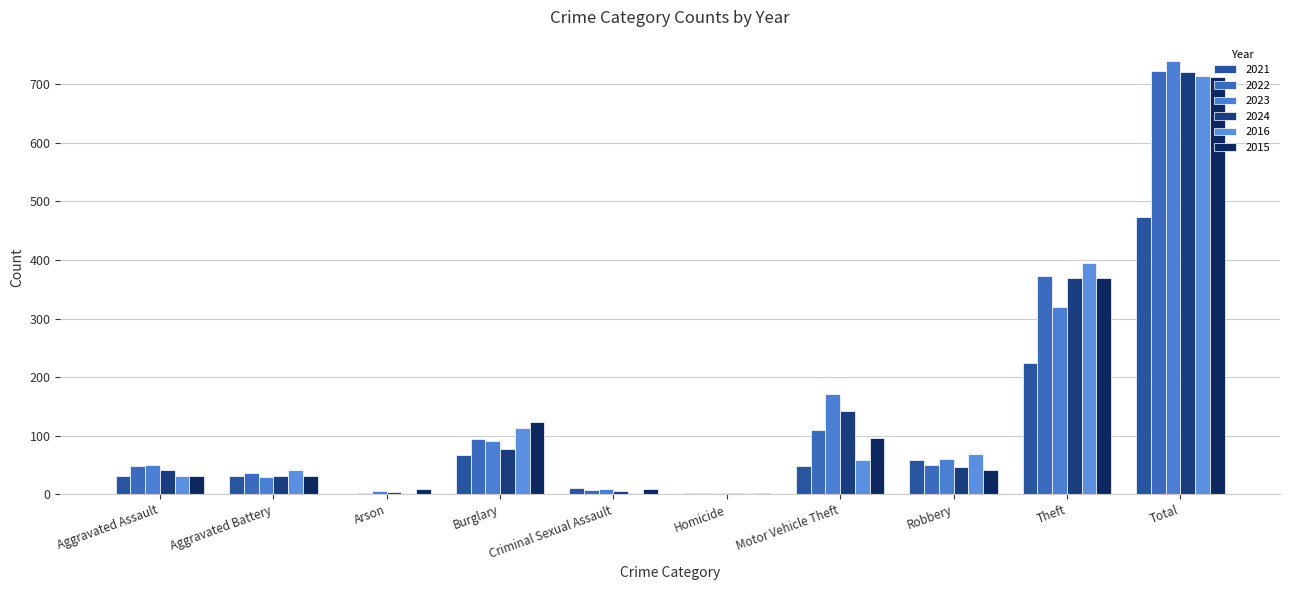

What is the highest value of the 2022 series?

722